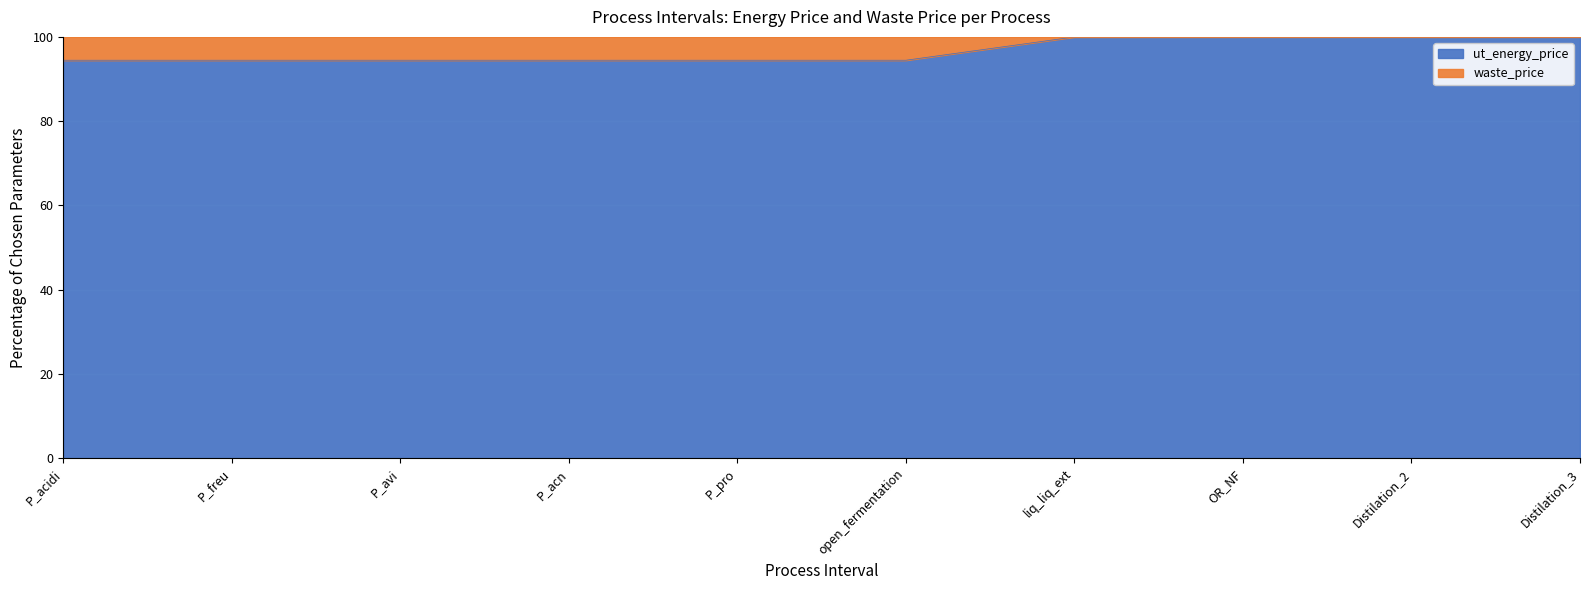

What is the average value?

96.7